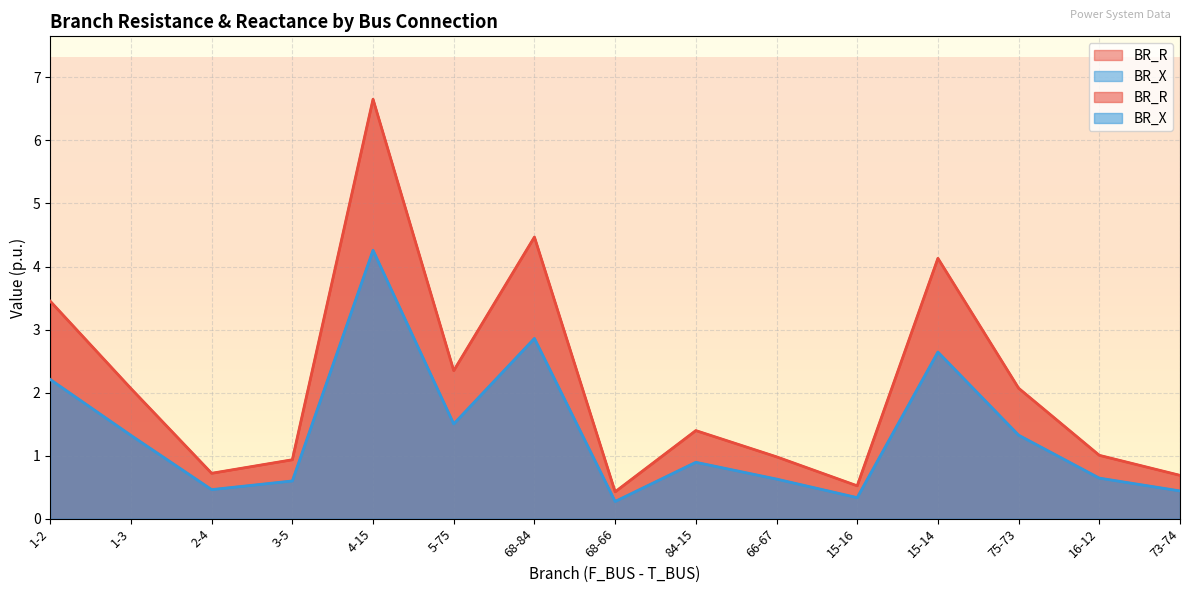

List the series in order of their peak value, lowest first.

BR_X, BR_R